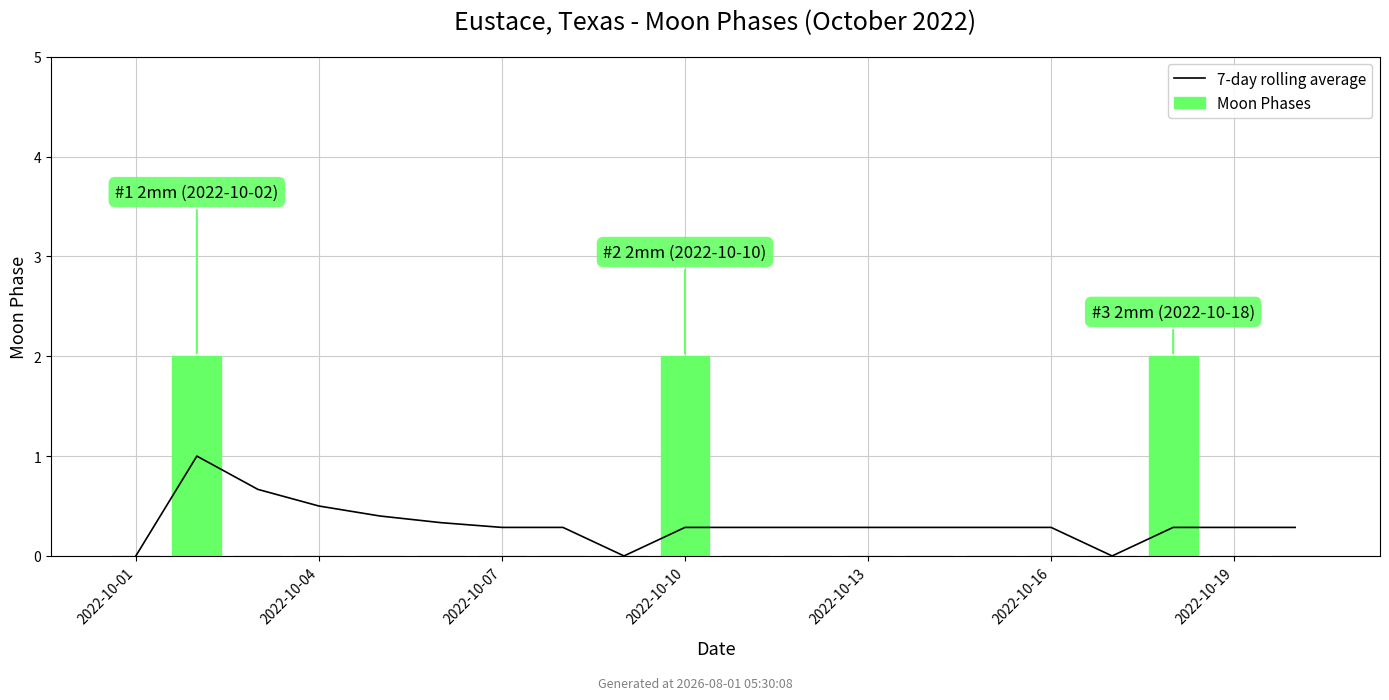

How many values in Moon Phases are above zero?

3